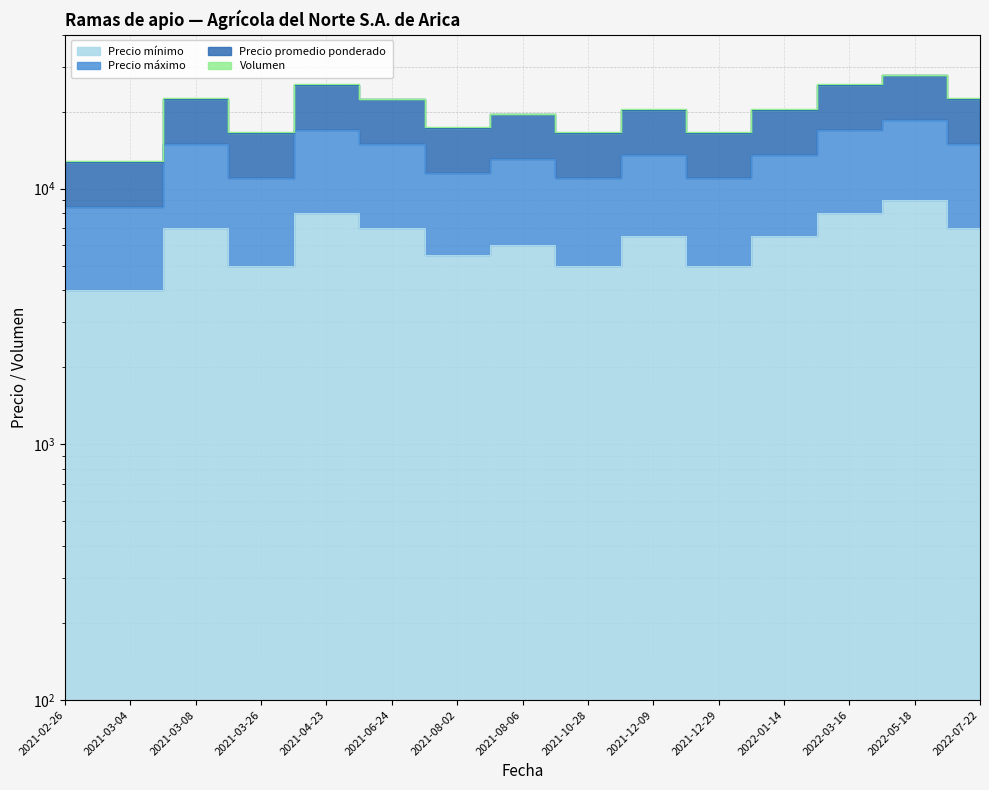

Is it true that Precio mínimo equals 11873 at 2021-03-08?

False